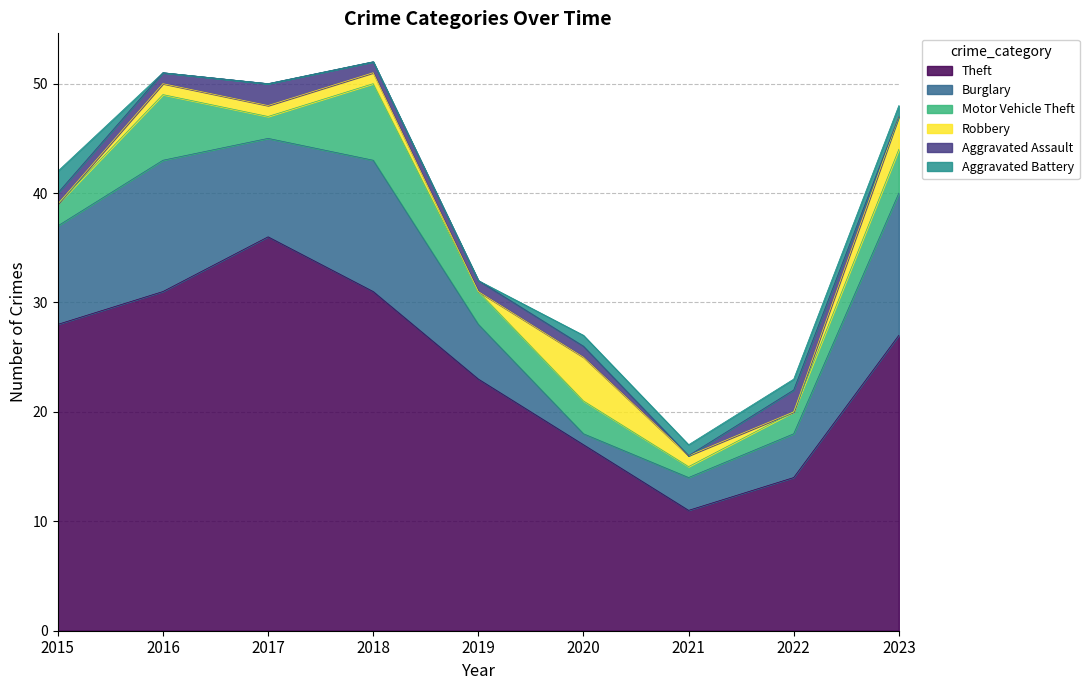

At which category does Aggravated Assault reach its first local peak?

2017